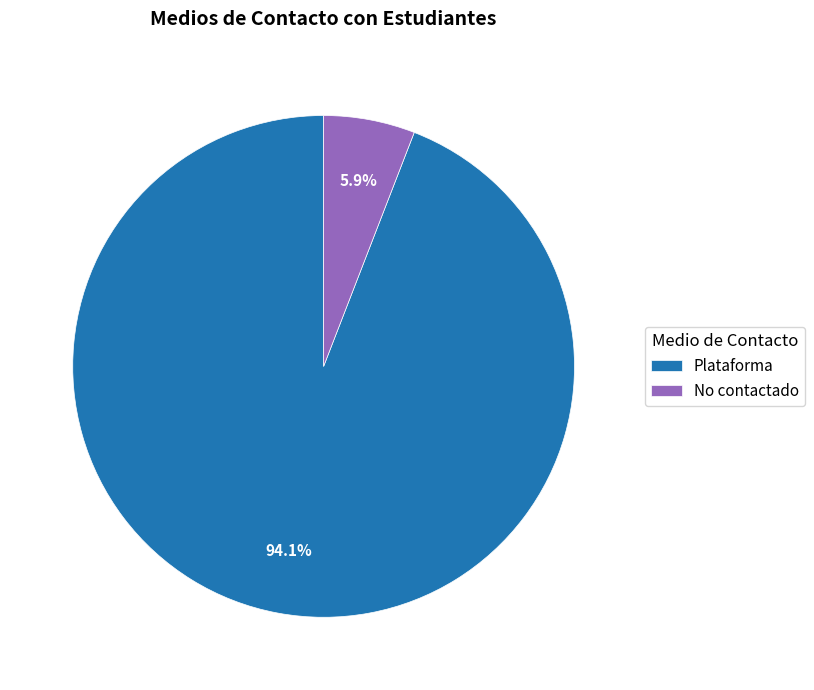

Rank the categories by value from highest to lowest.

Plataforma, No contactado